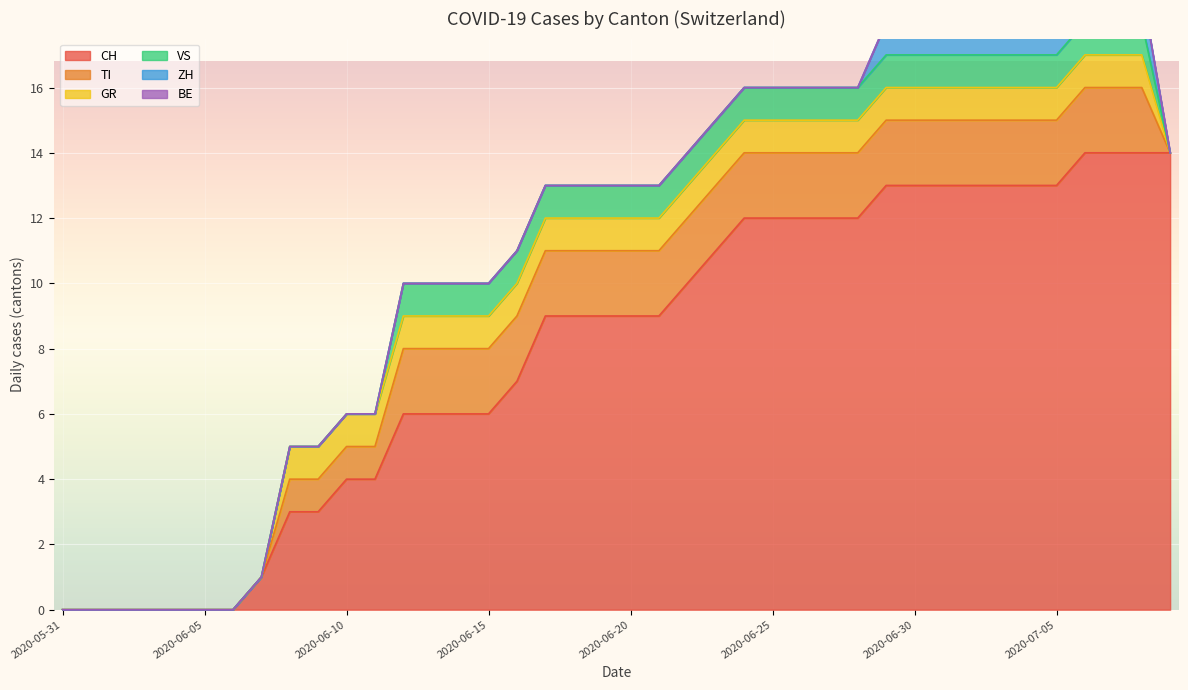

True or false: CH has a value of 19 at 2020-07-02.

False